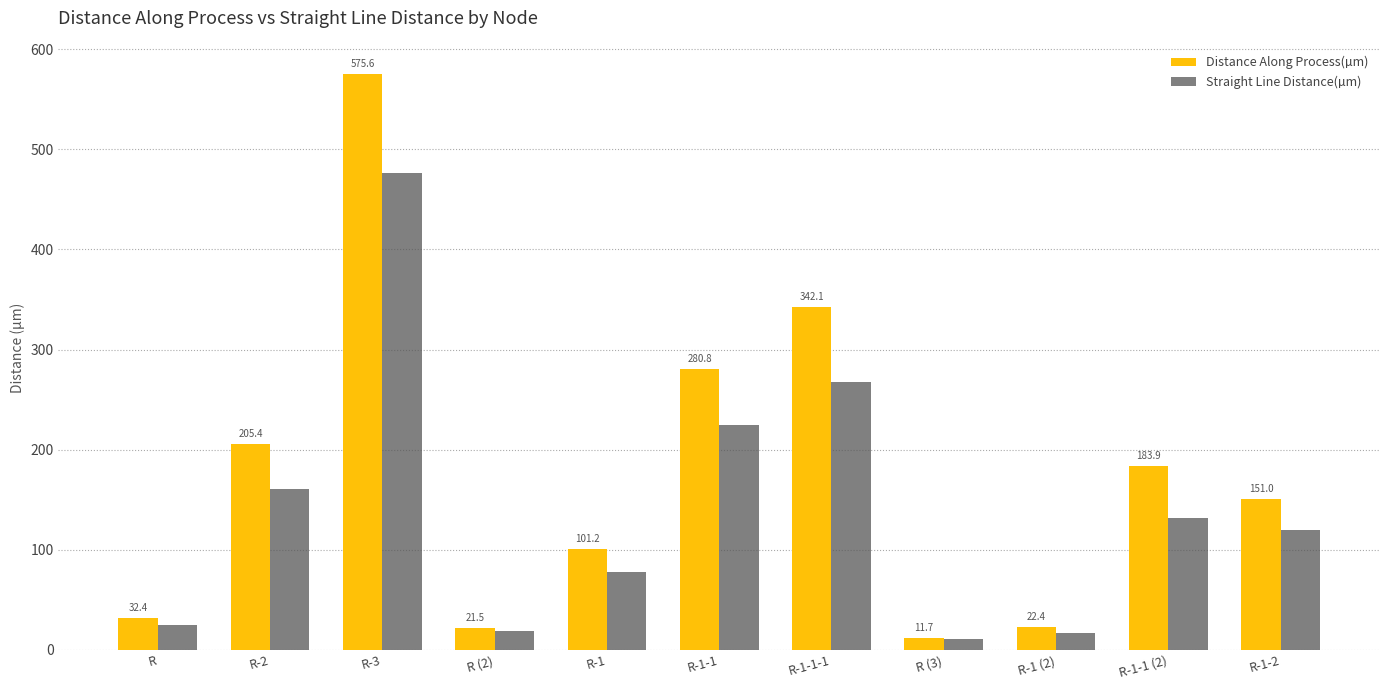

Where is Straight Line Distance(µm) nearest to the value 243?

R-1-1